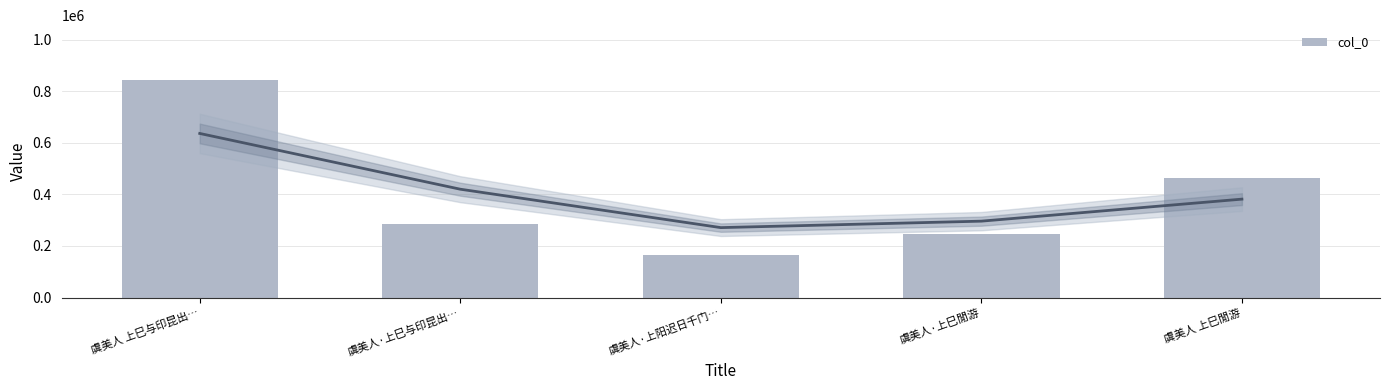

Where does the data first go above 283320?

虞美人 上巳与印昆出…